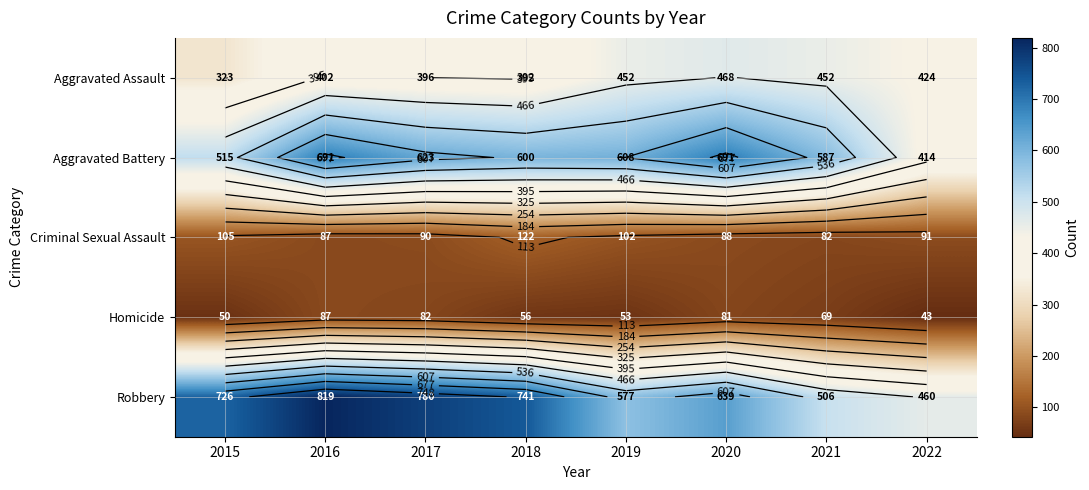

Between 2017 and 2019, which is larger?

2019